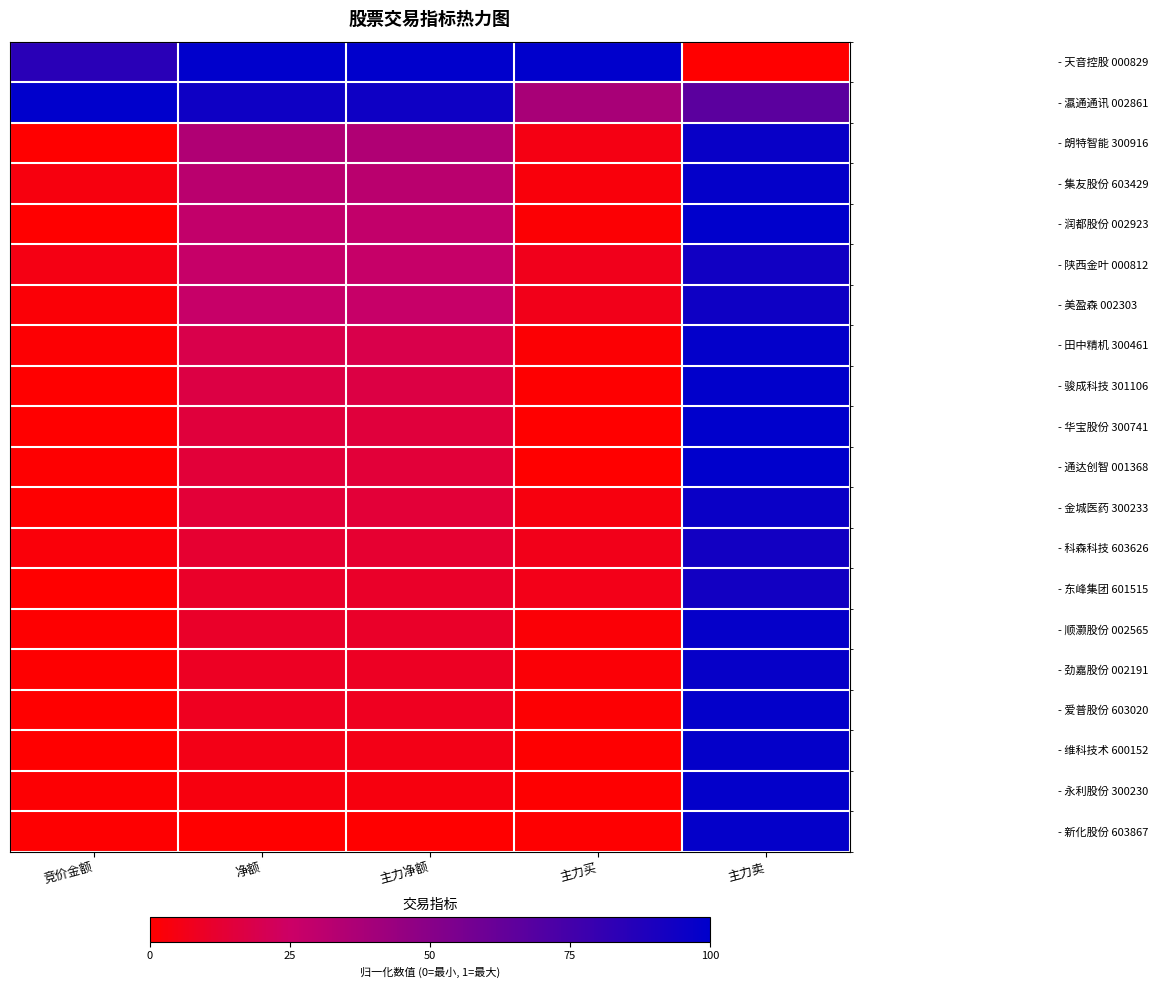

Rank the series at 主力卖 from highest to lowest value.

- 通达创智 001368, - 润都股份 002923, - 华宝股份 300741, - 骏成科技 301106, - 田中精机 300461, - 永利股份 300230, - 爱普股份 603020, - 维科技术 600152, - 集友股份 603429, - 新化股份 603867, - 顺灏股份 002565, - 劲嘉股份 002191, - 朗特智能 300916, - 金城医药 300233, - 美盈森 002303, - 陕西金叶 000812, - 东峰集团 601515, - 科森科技 603626, - 瀛通通讯 002861, - 天音控股 000829